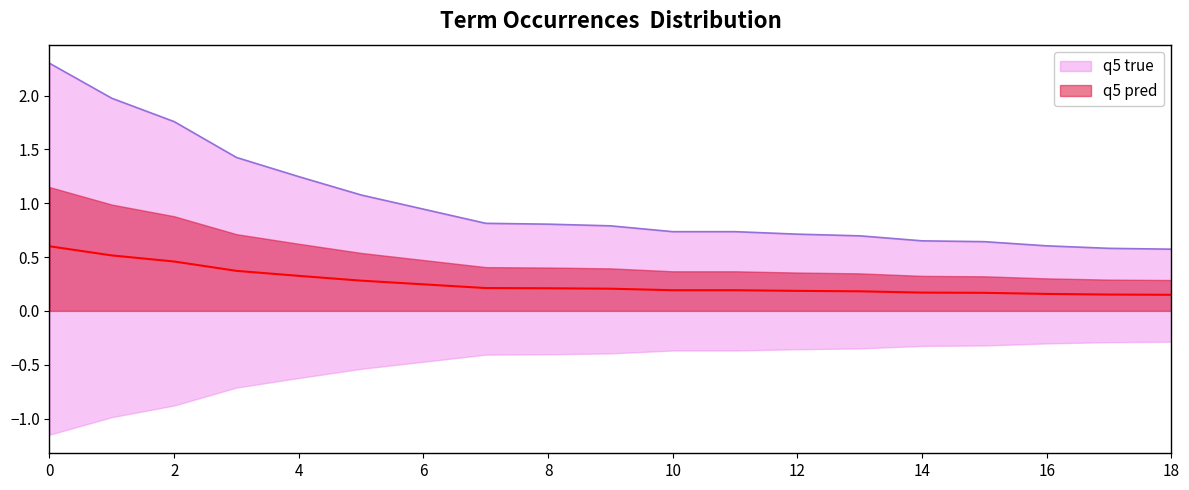

True or false: q5 pred and q5 true intersect in this chart.

False